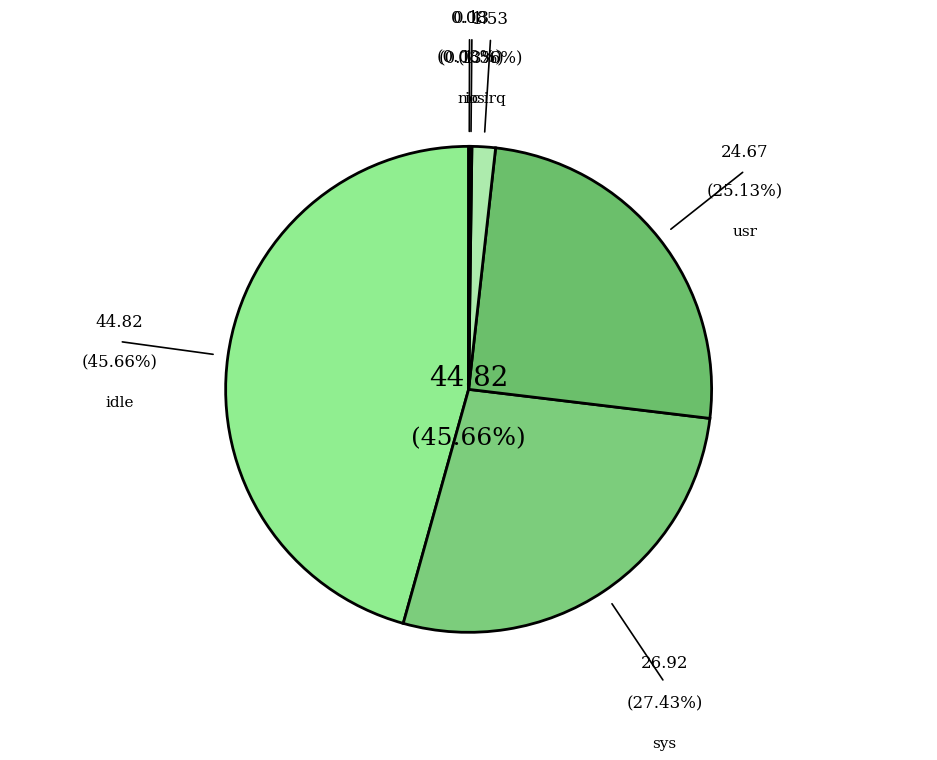

What percentage is the sys slice, to the nearest percent?

27%